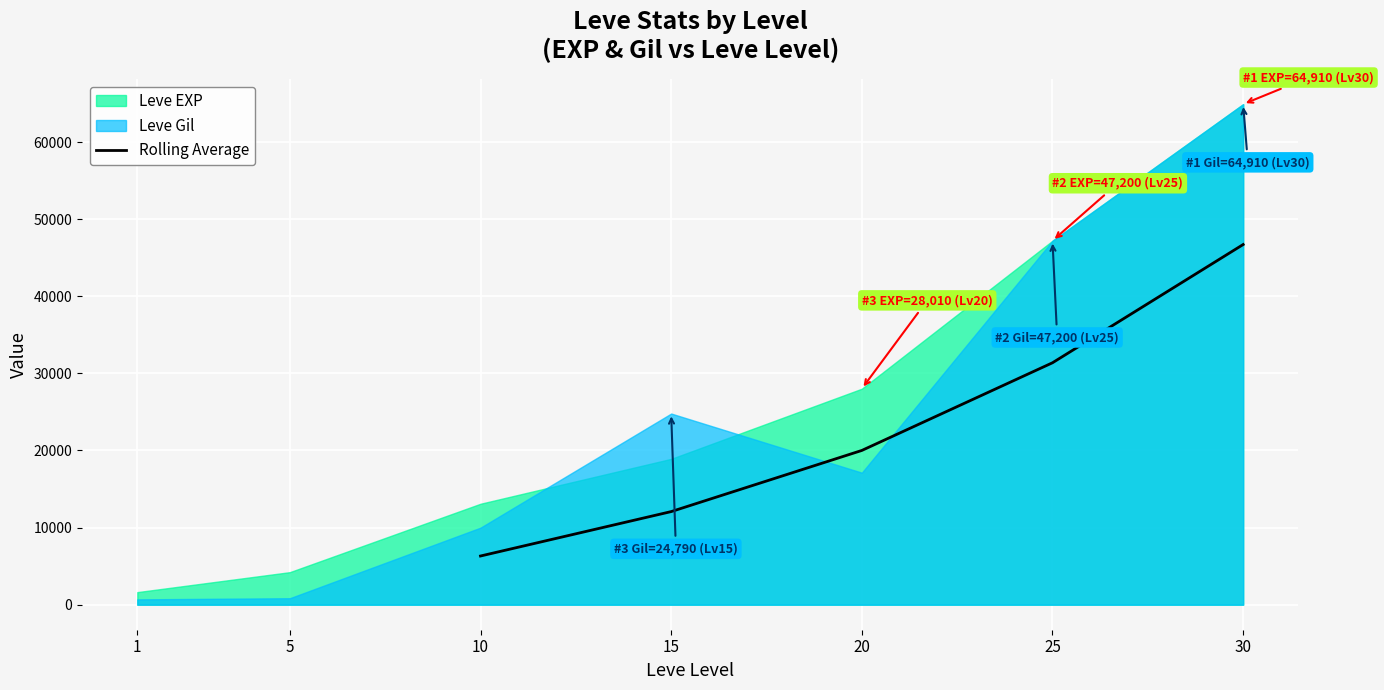

How many lines are shown in the chart?

1